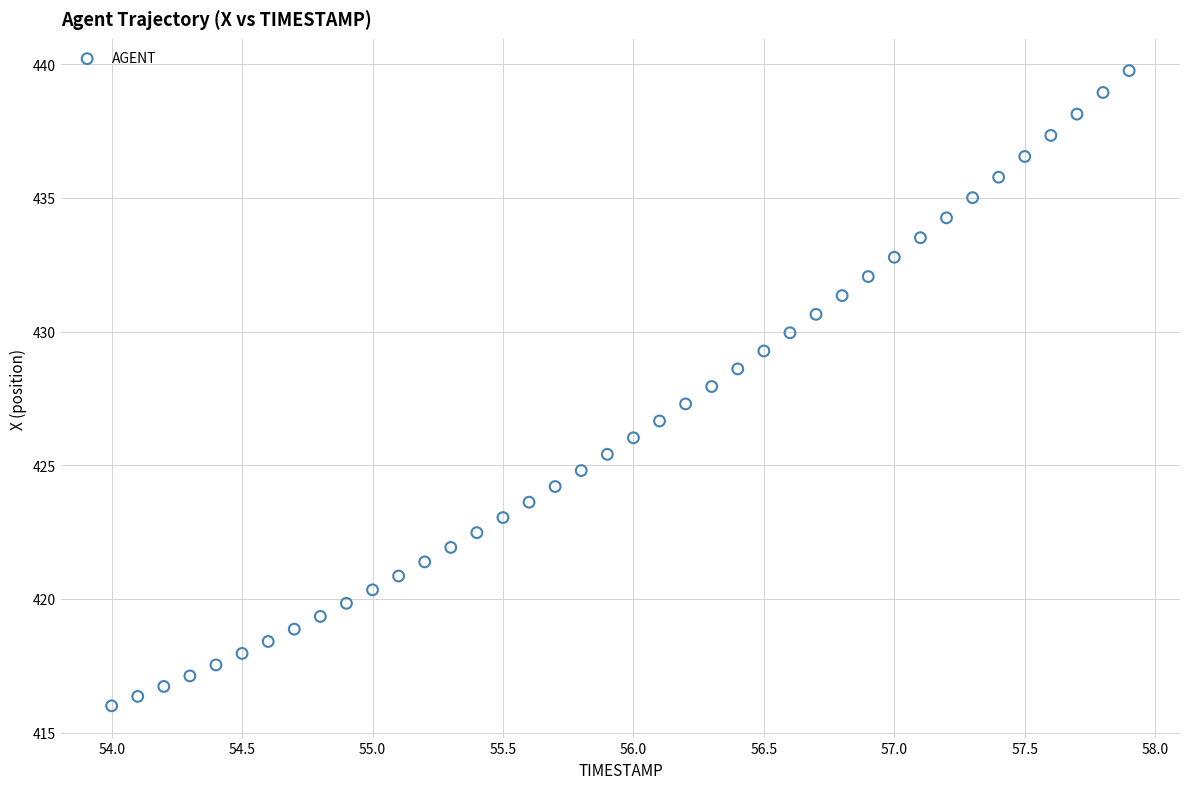

What is the range of X values (max minus min)?

3.9